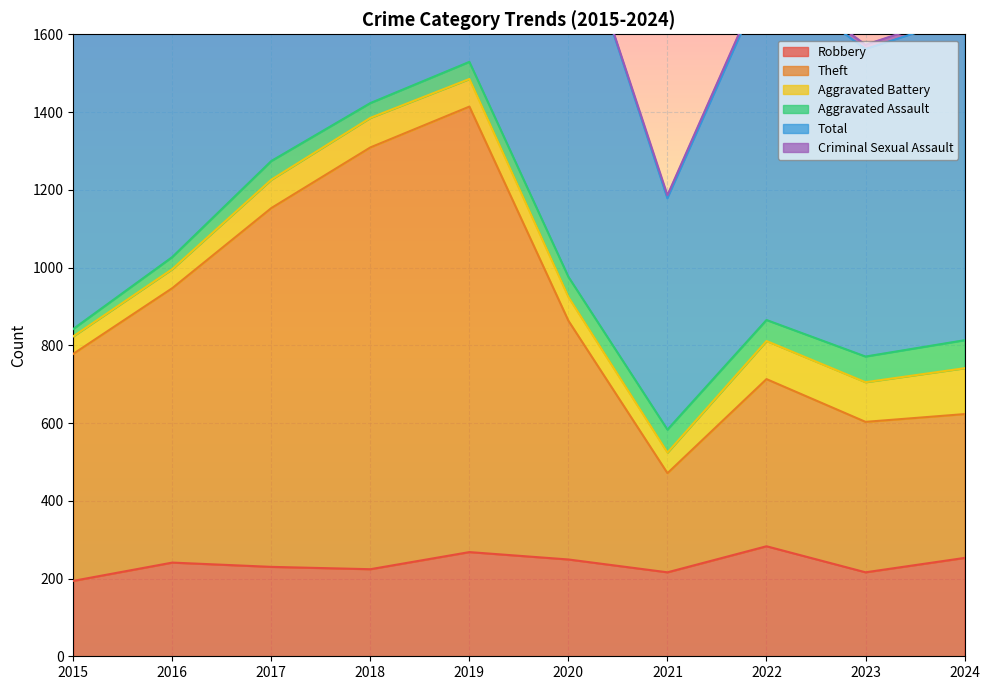

The value of Robbery at 2020 is 160. True or false?

False